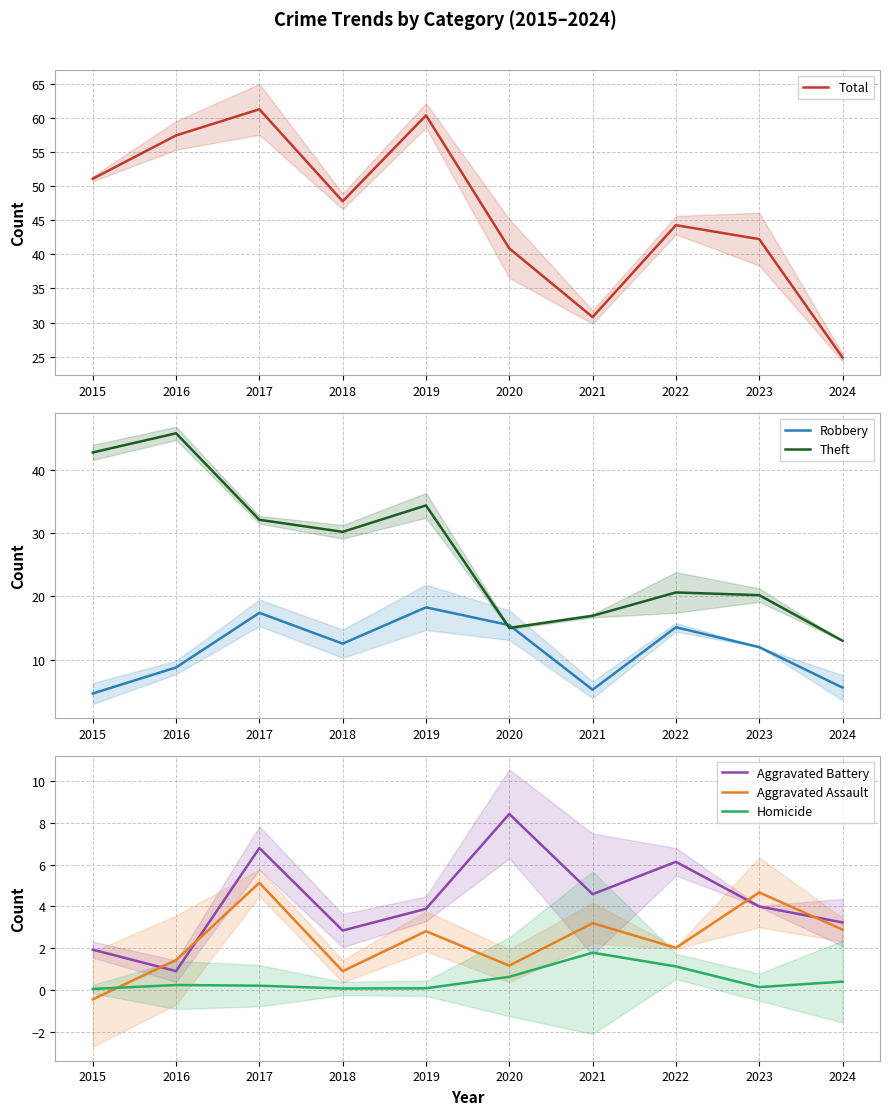

What is the value of the Aggravated Battery point at the 3rd from the left?

6.8